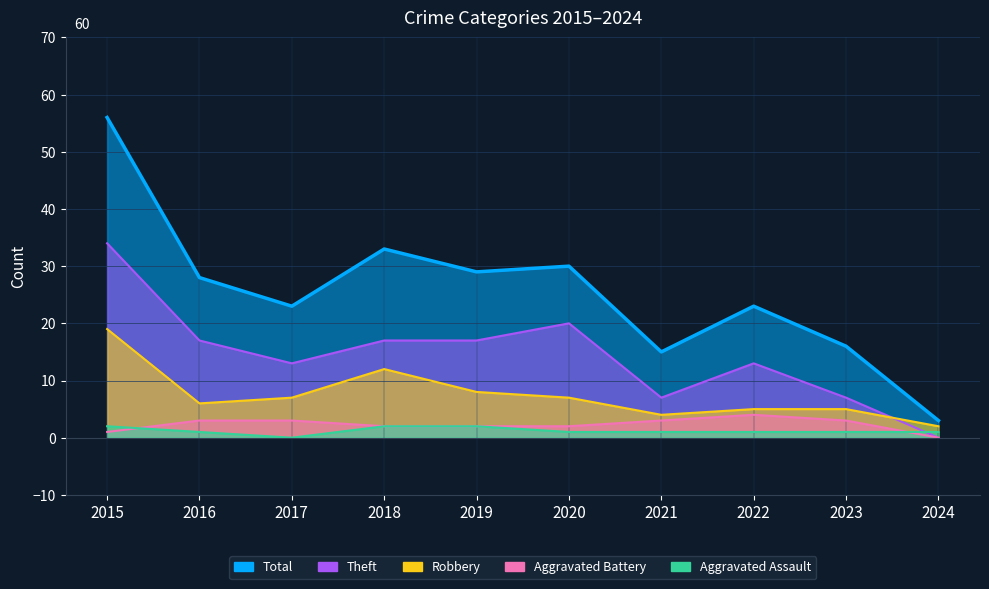

What is the maximum value shown in the chart?

56